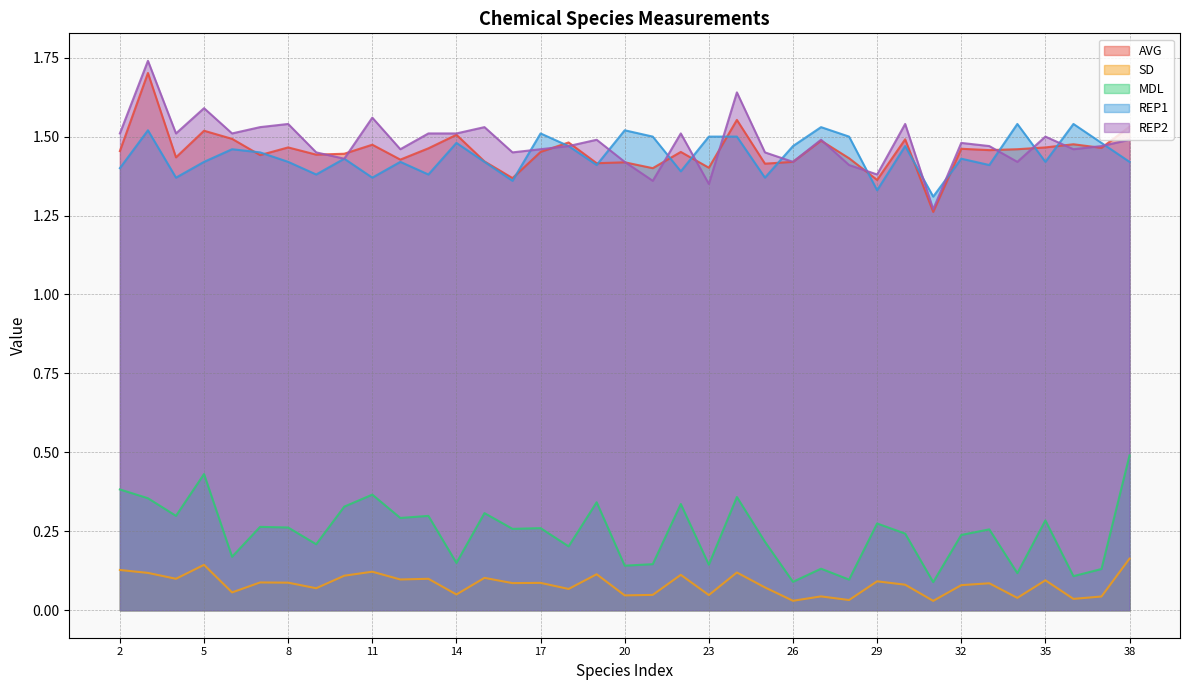

Which category has the lowest value in the AVG series?

31